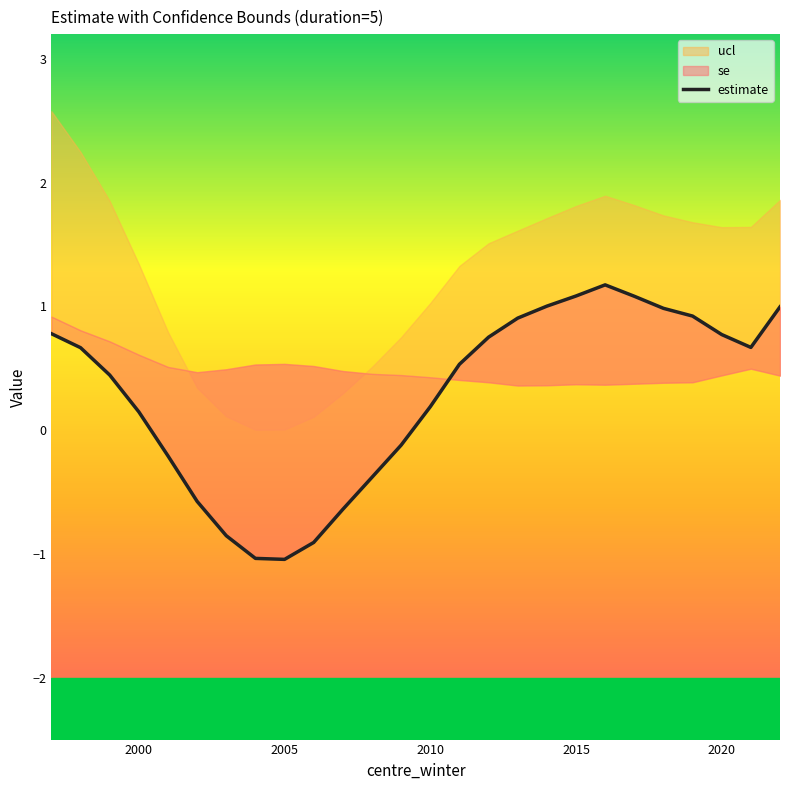

At which category does the data reach its first local valley?

2005